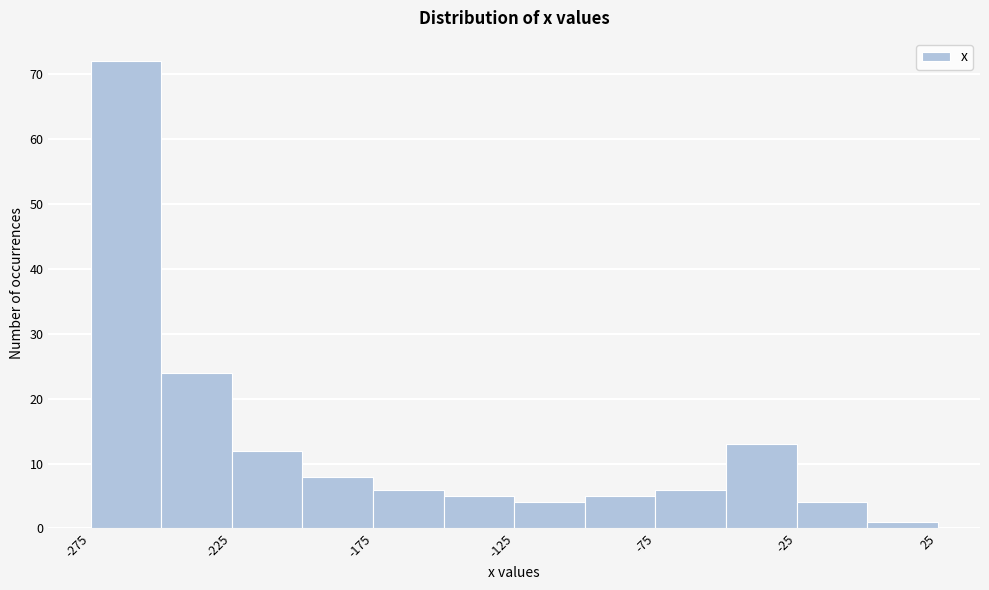

How tall is the bar that spans -25 to 0 on the x-axis? The values are not printed on the chart, so give them approximately, as read against the axis.

4